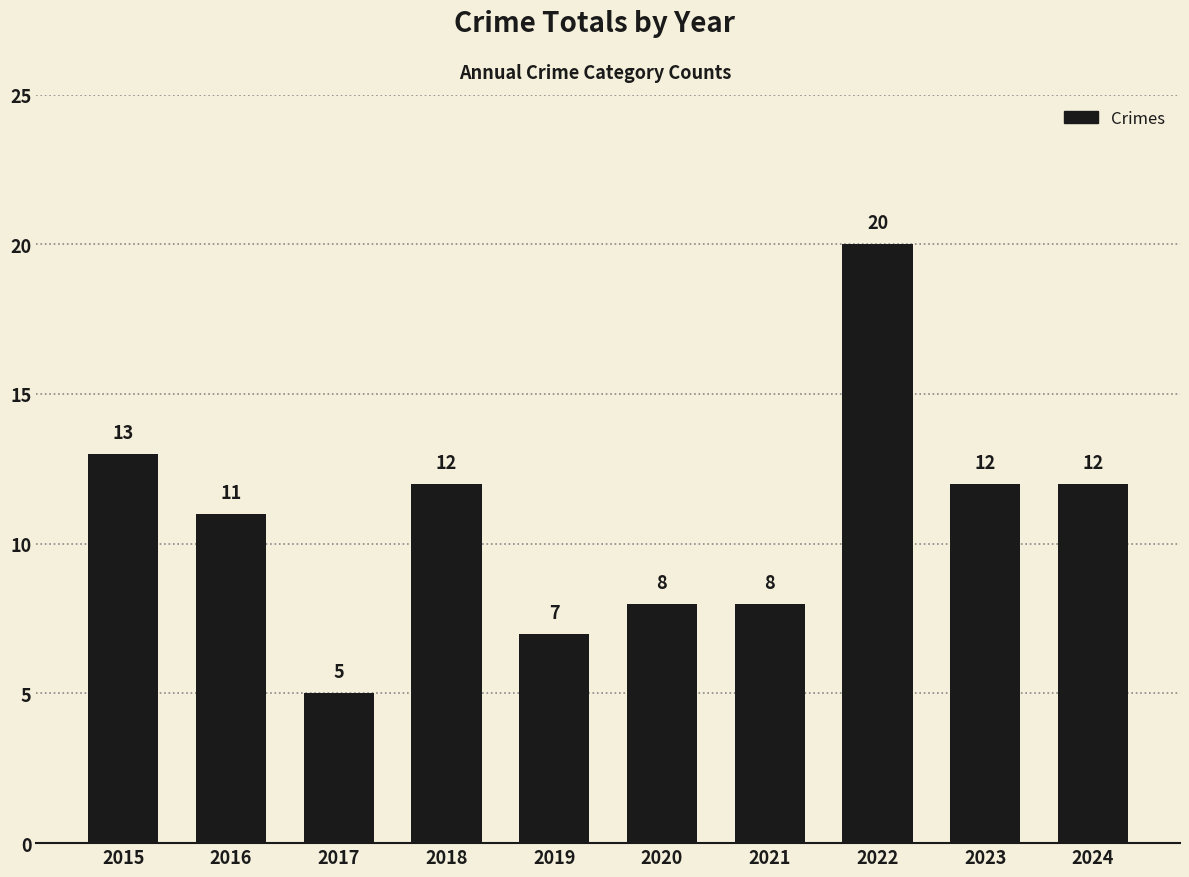

The value at 2018 is 12. True or false?

True